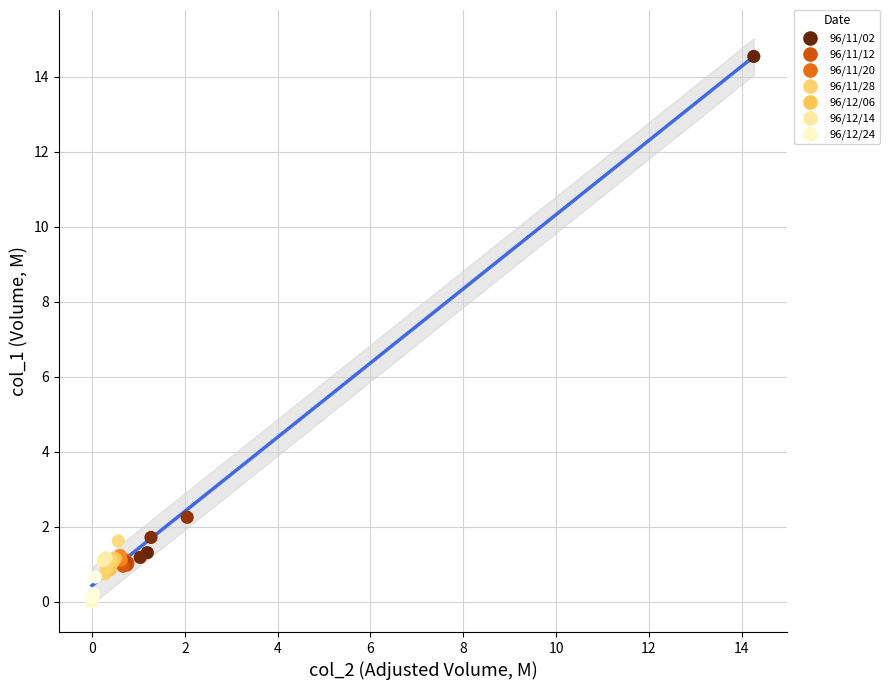

What Y value in the scatter plot is closest to 7?

2.3